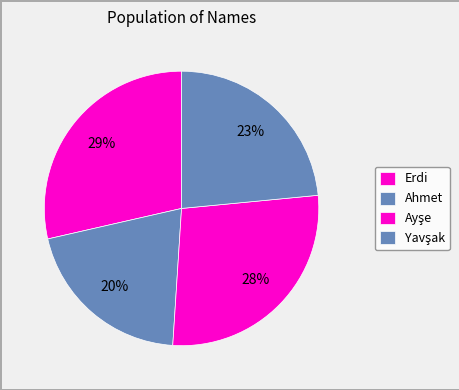

What percentage do Yavşak and Erdi together represent?

52.0%